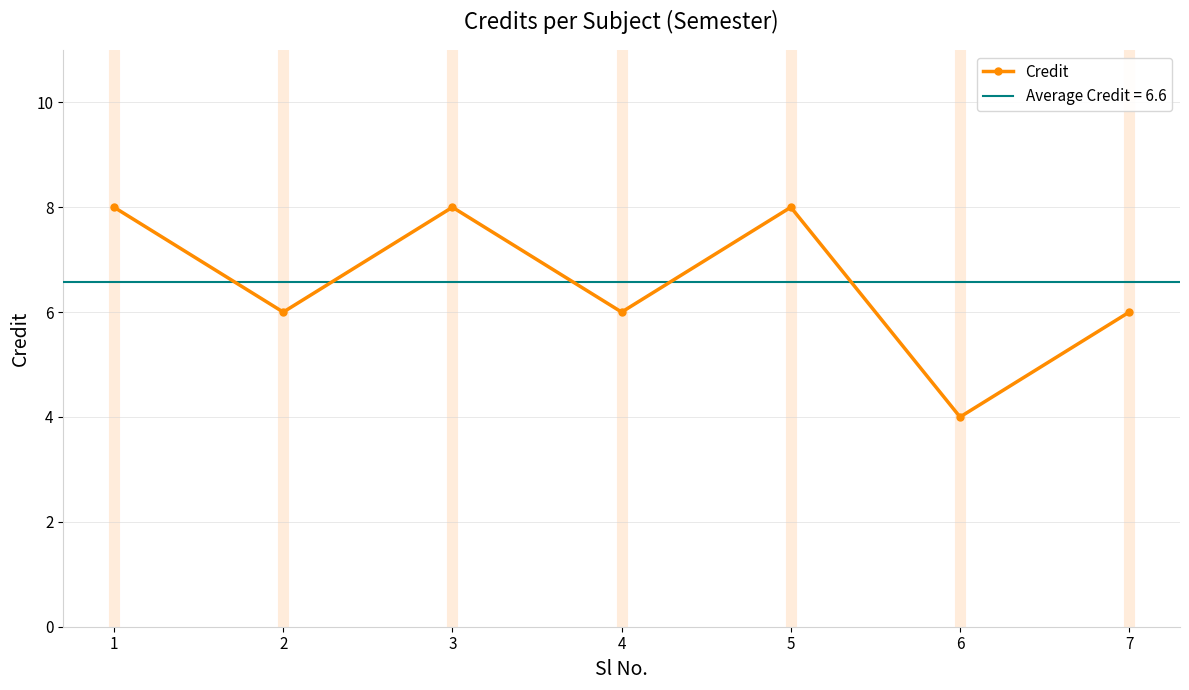

Which has a higher value, 5 or 6?

5